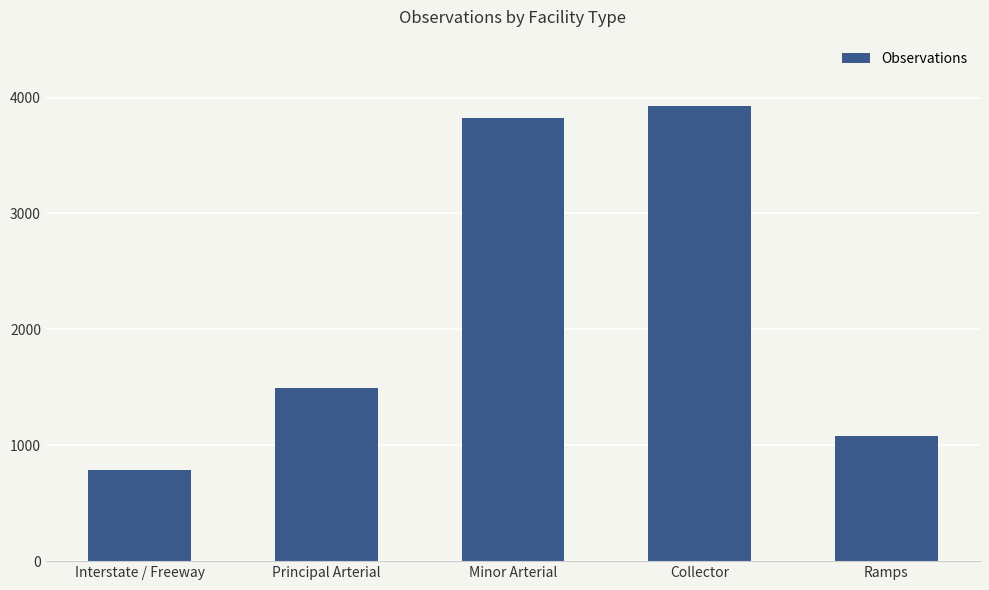

At which category does the chart reach its peak across all series?

Collector